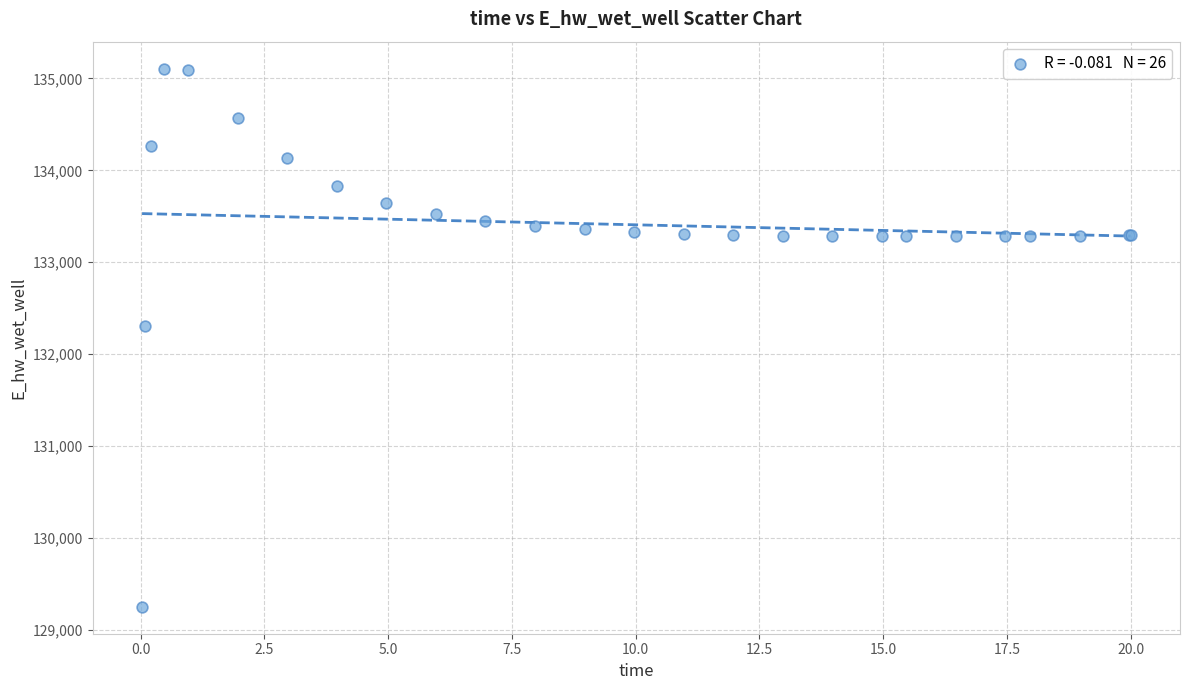

What Y value in the scatter plot is closest to 132178?

132306.5